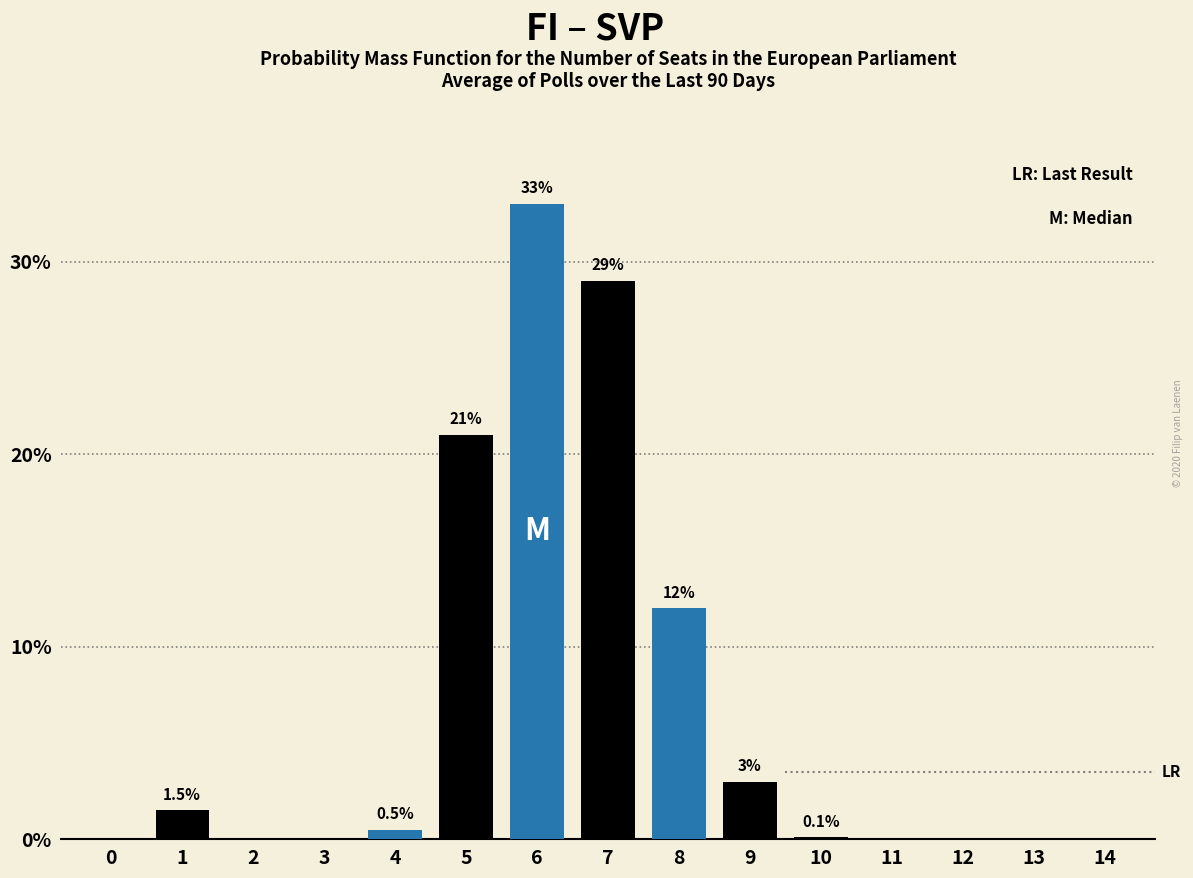

Reading left to right, transcribe all the data shown in this chart.

0=0.0	1=1.5	2=0.0	3=0.0	4=0.5	5=21.0	6=33.0	7=29.0	8=12.0	9=3.0	10=0.1	11=0.0	12=0.0	13=0.0	14=0.0